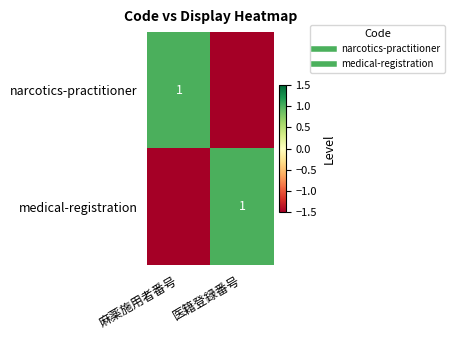

Between 医籍登録番号 and 麻薬施用者番号, which is larger?

麻薬施用者番号